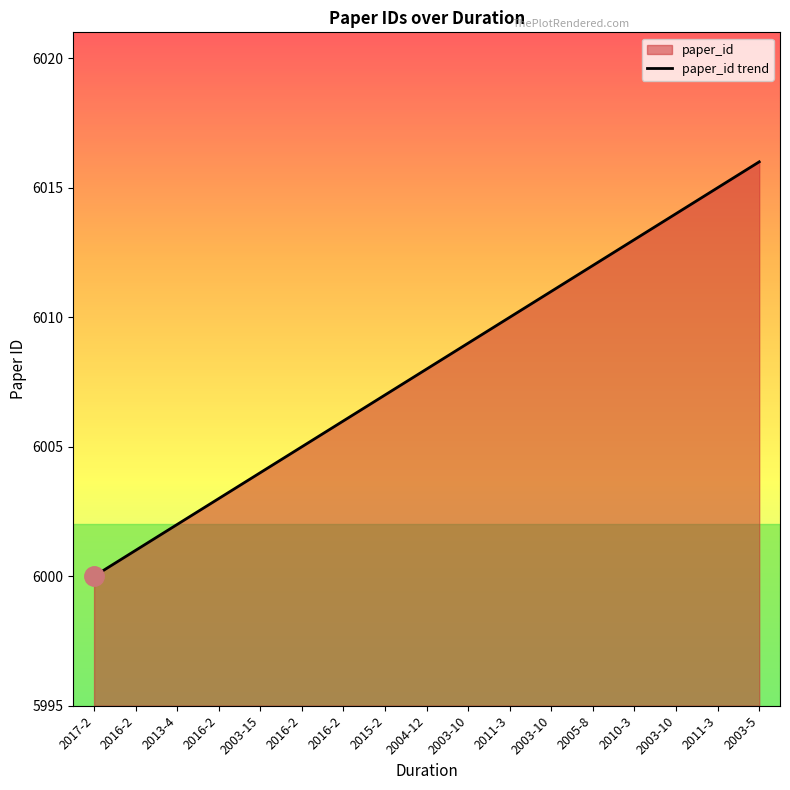

At which label does the data first exceed 6008?

2003-10